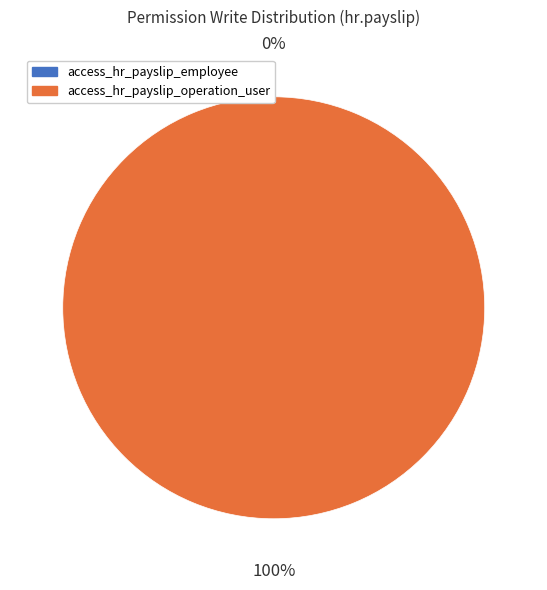

Which slice is the smallest?

access_hr_payslip_employee